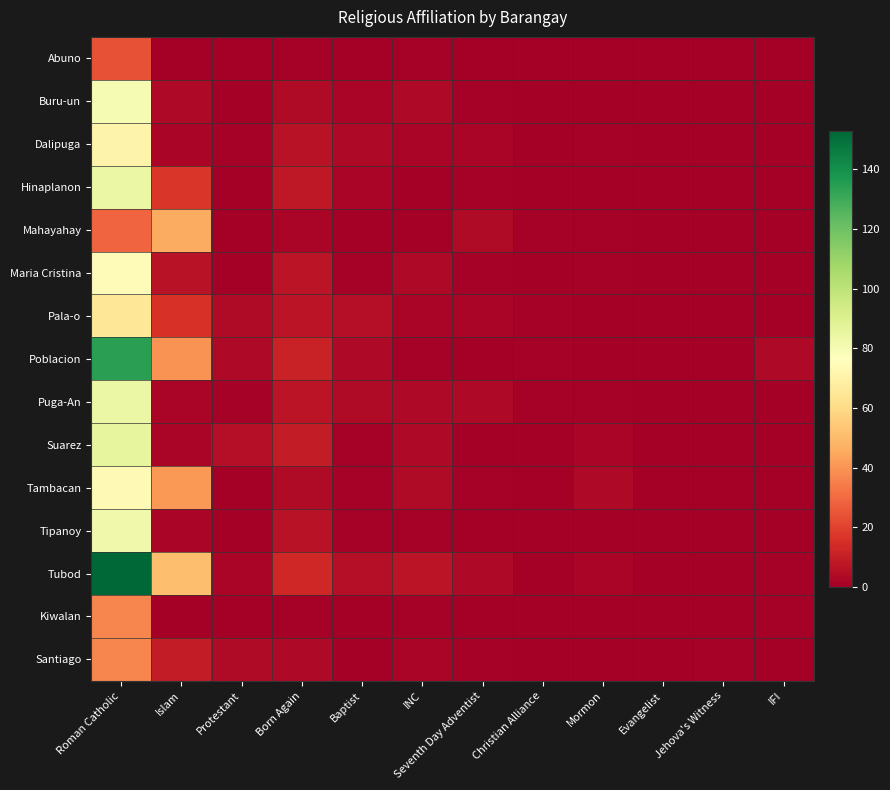

Rank the series at Roman Catholic from lowest to highest value.

Abuno, Mahayahay, Kiwalan, Santiago, Pala-o, Dalipuga, Tambacan, Maria Cristina, Buru-un, Tipanoy, Hinaplanon, Puga-An, Suarez, Poblacion, Tubod